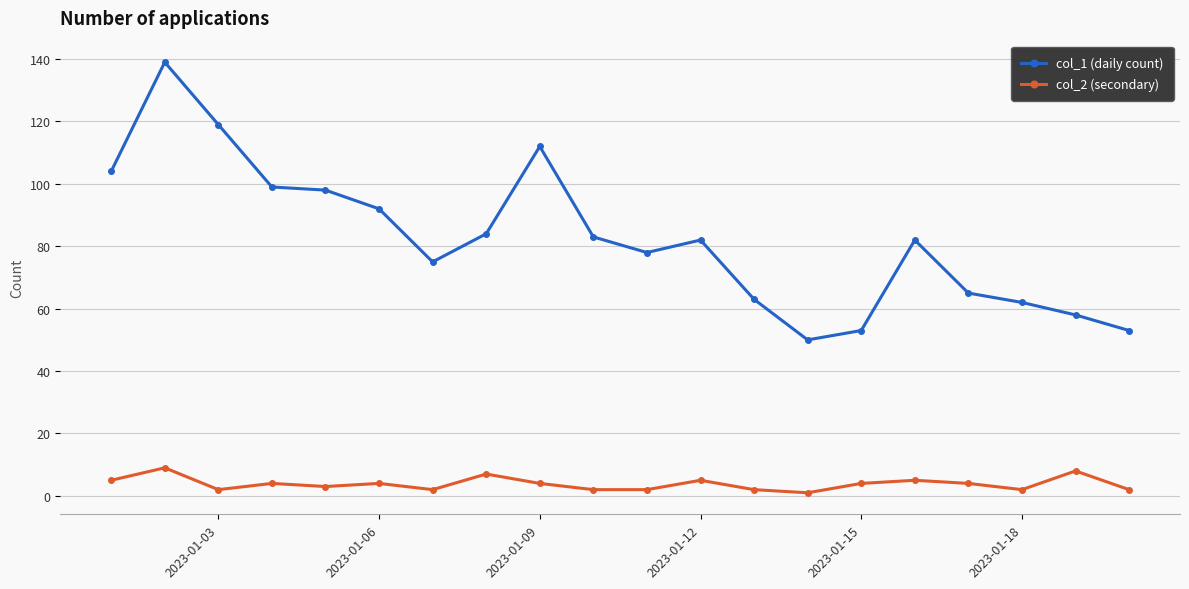

True or false: col_2 (secondary) has more than 1 interior local peaks.

True